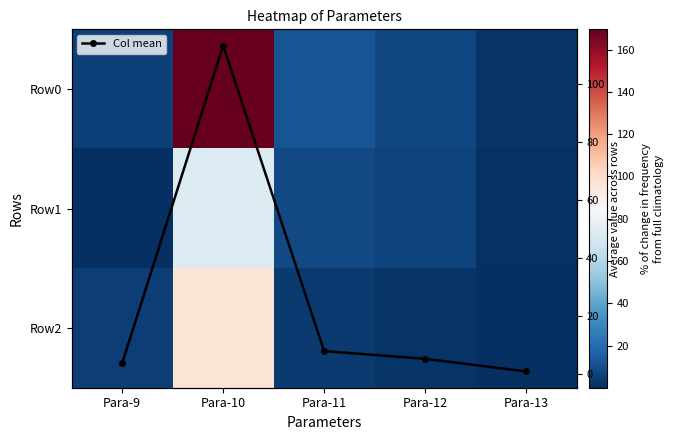

What is the total value across all series at Para-11?

32.0